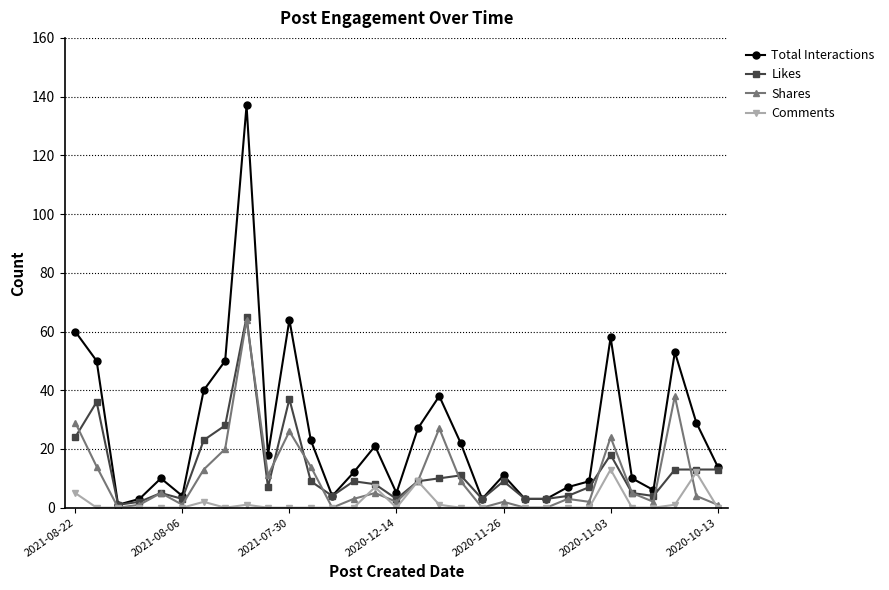

Which series has the largest total across all categories?

Total Interactions